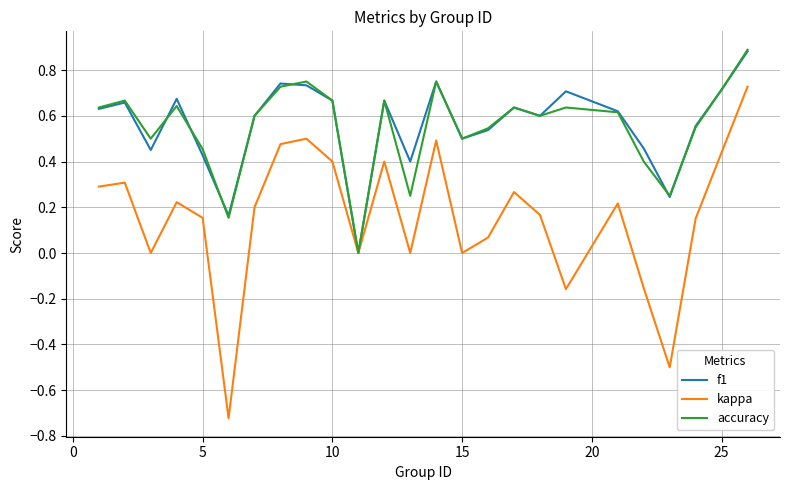

Which series has the widest spread of values?

kappa